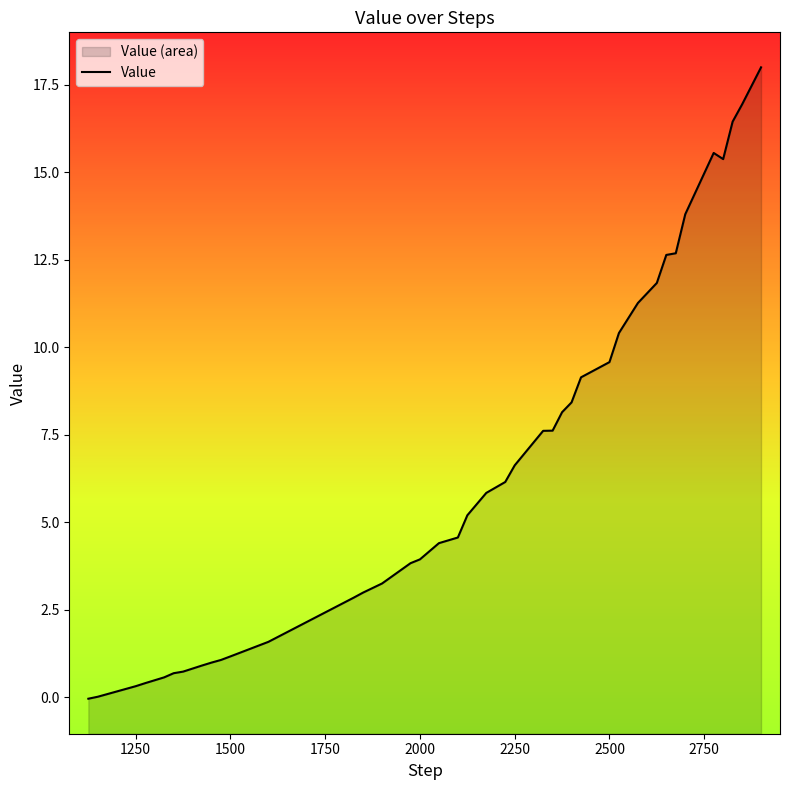

How many lines are shown in the chart?

1